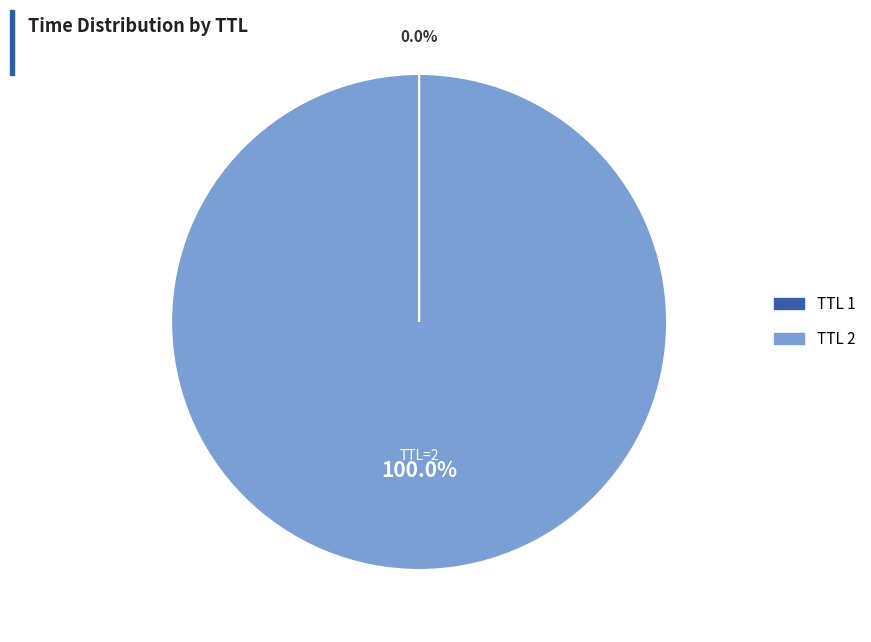

Does any single category account for the majority?

Yes